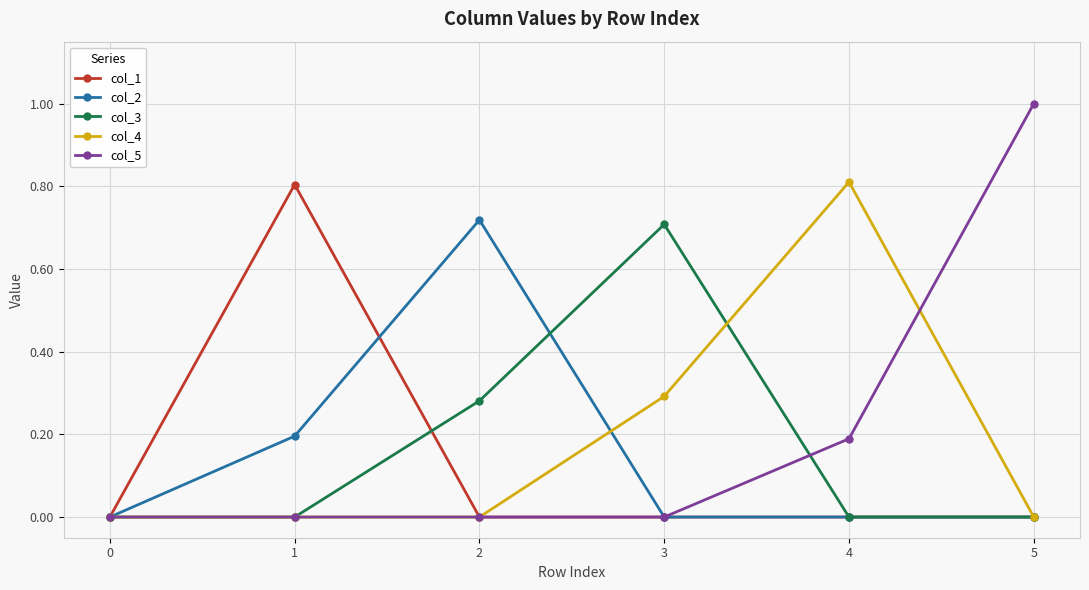

The col_2 series shows 0.2 at 1. True or false?

True